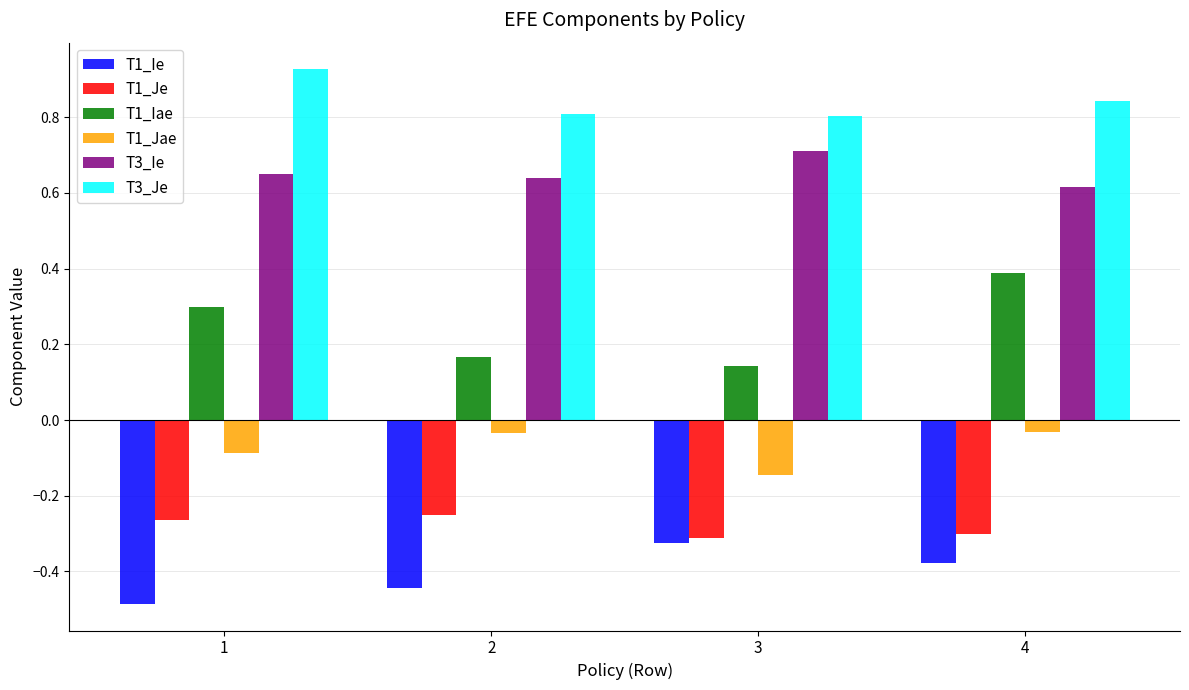

How many distinct data groups are displayed?

6